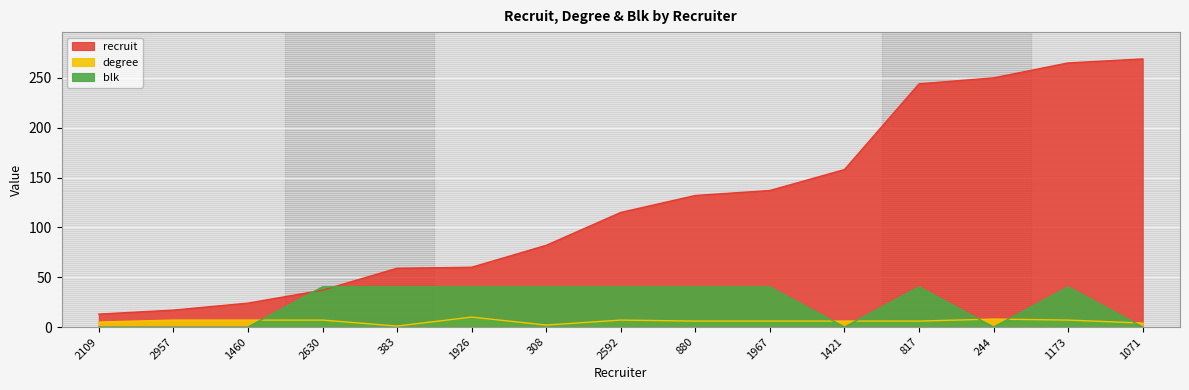

Which series has the largest total across all categories?

recruit